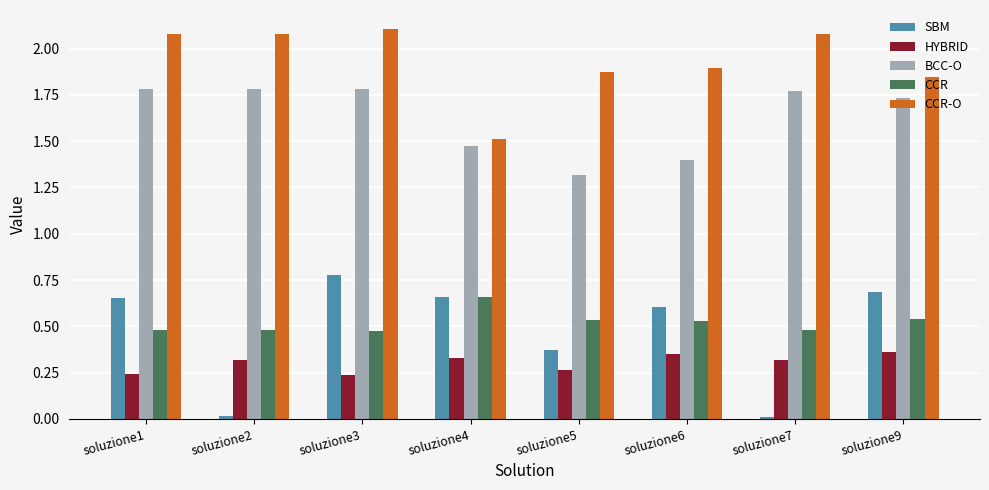

How many data points in CCR-O are above 2?

4